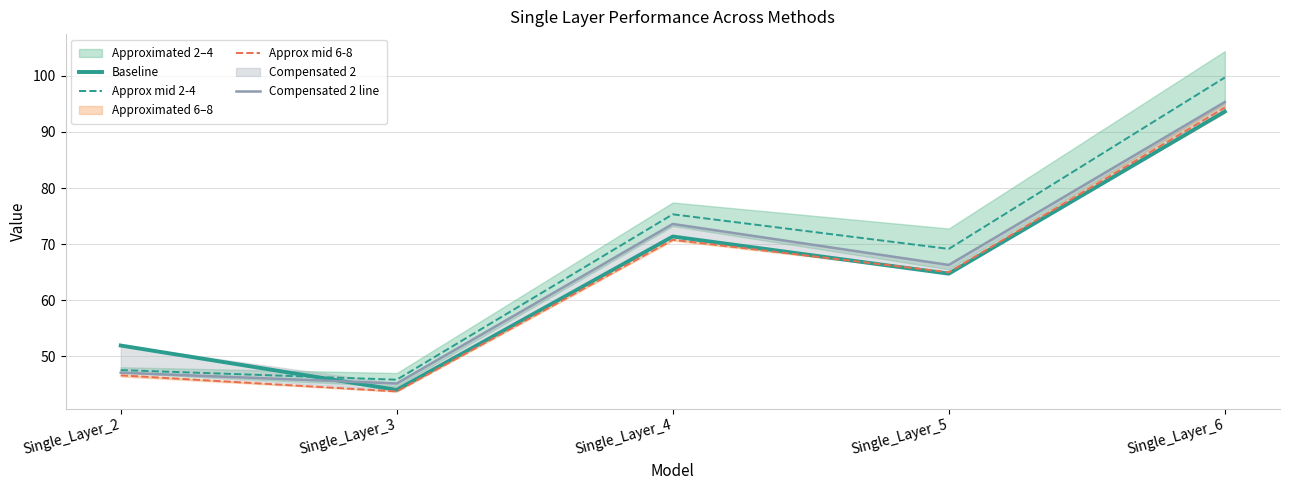

True or false: Approx mid 2-4 has a value of 166.6 at Single_Layer_6.

False